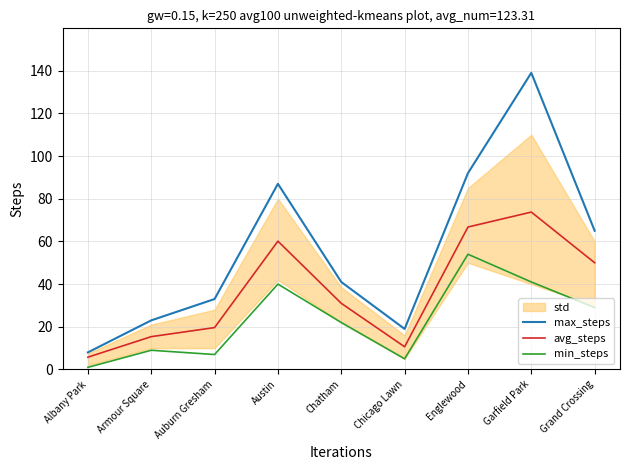

True or false: min_steps has more than 2 points higher than both neighbors.

True